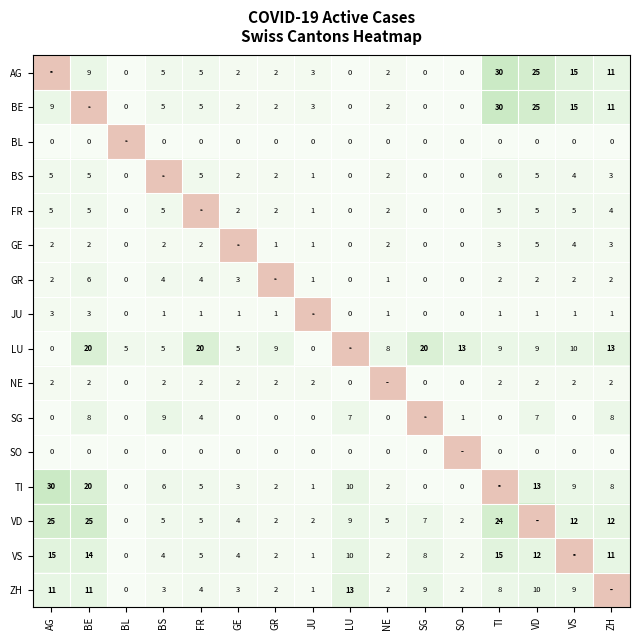

What is the difference between the SG values at VD and BS?

2